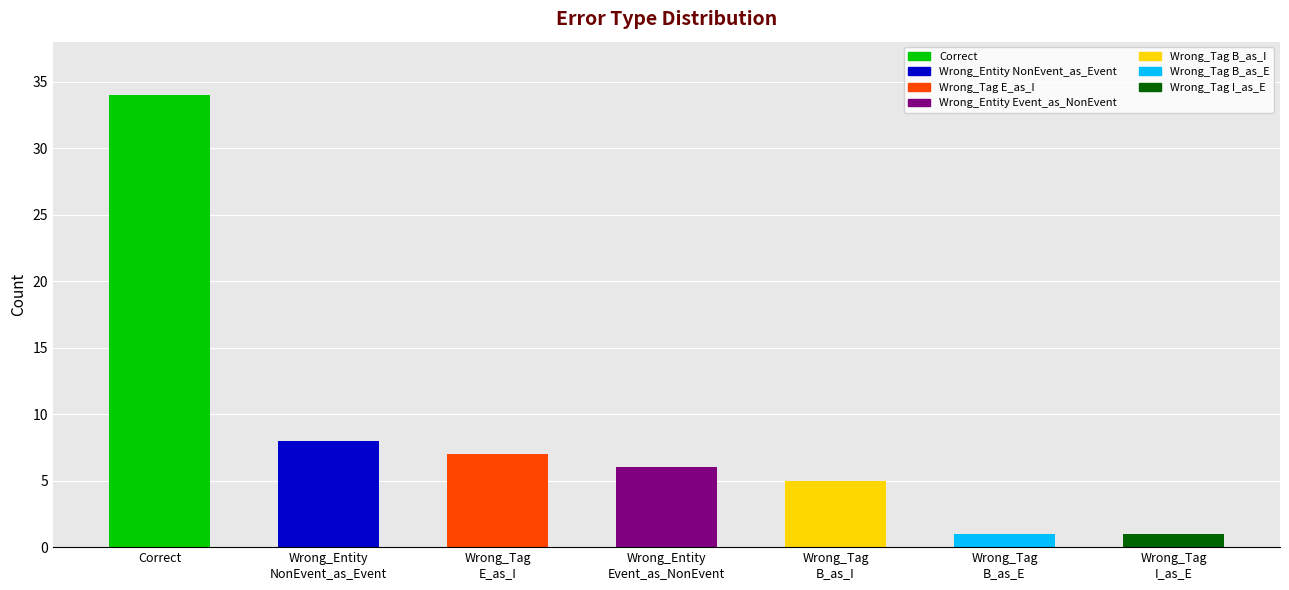

List the labels in order of value, smallest first.

Wrong_Tag
B_as_E, Wrong_Tag
I_as_E, Wrong_Tag
B_as_I, Wrong_Entity
Event_as_NonEvent, Wrong_Tag
E_as_I, Wrong_Entity
NonEvent_as_Event, Correct